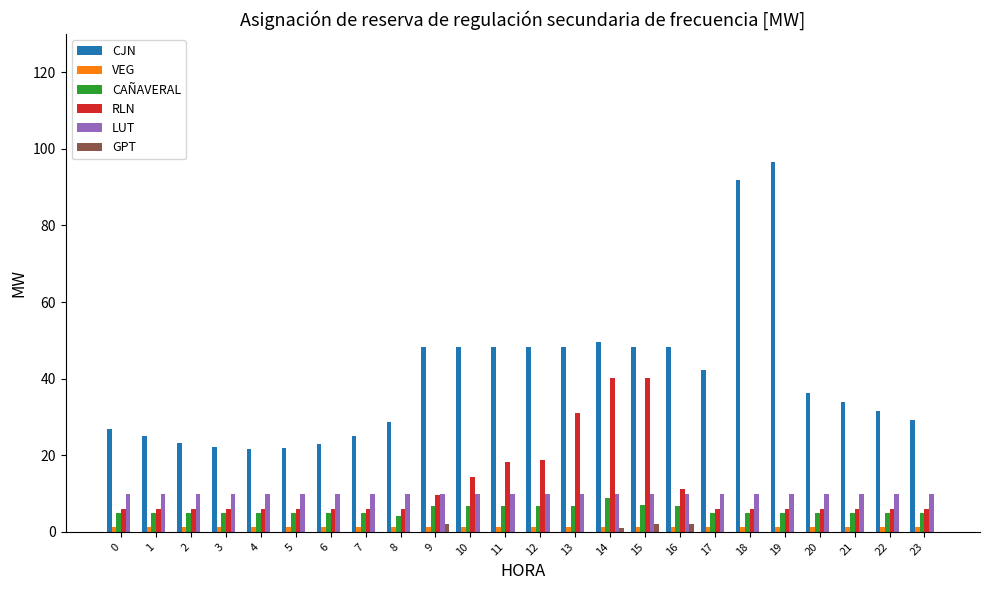

How many groups of bars are there?

24